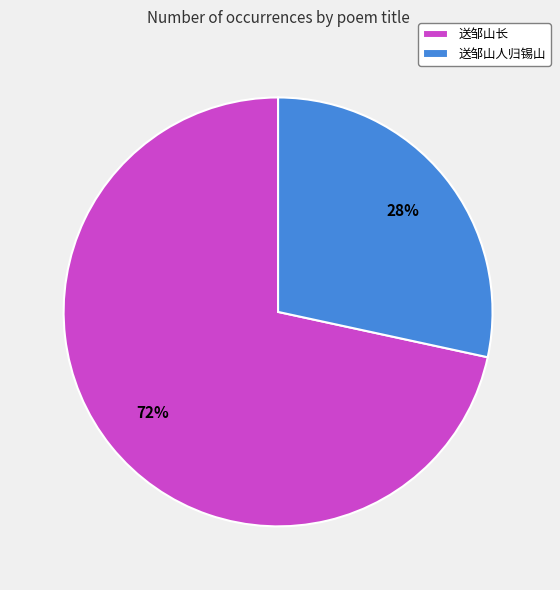

Does any single category account for the majority?

Yes